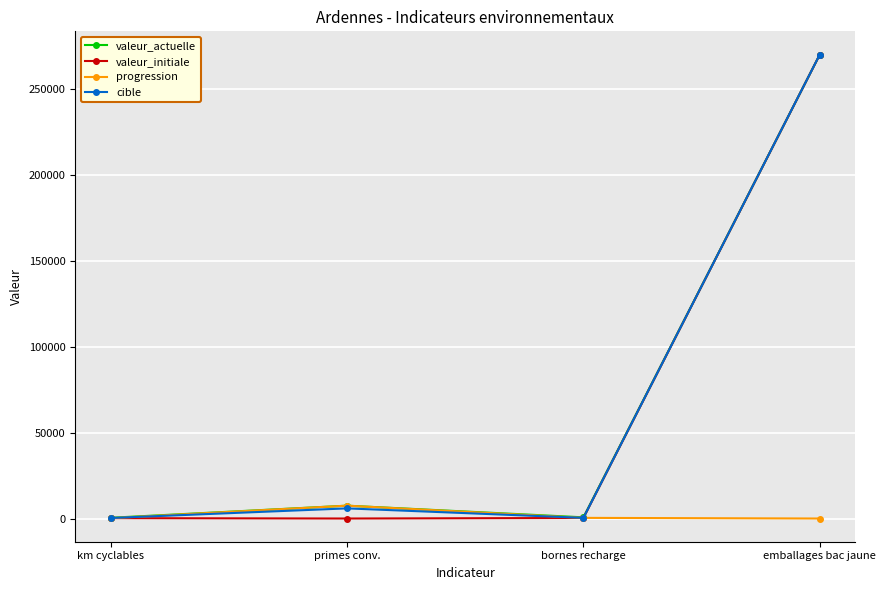

Which series has the largest range (max minus min)?

valeur_initiale